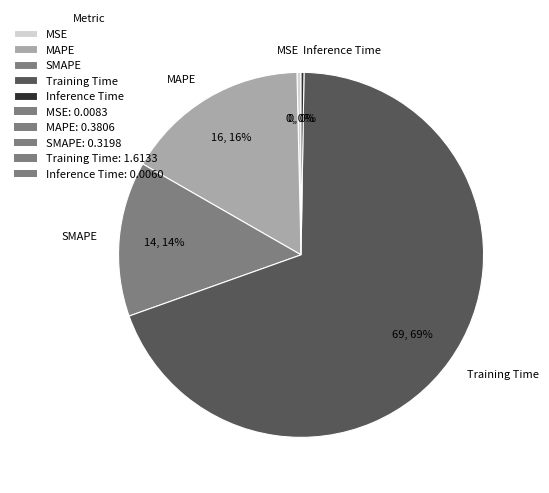

Which category accounts for the majority?

Training Time